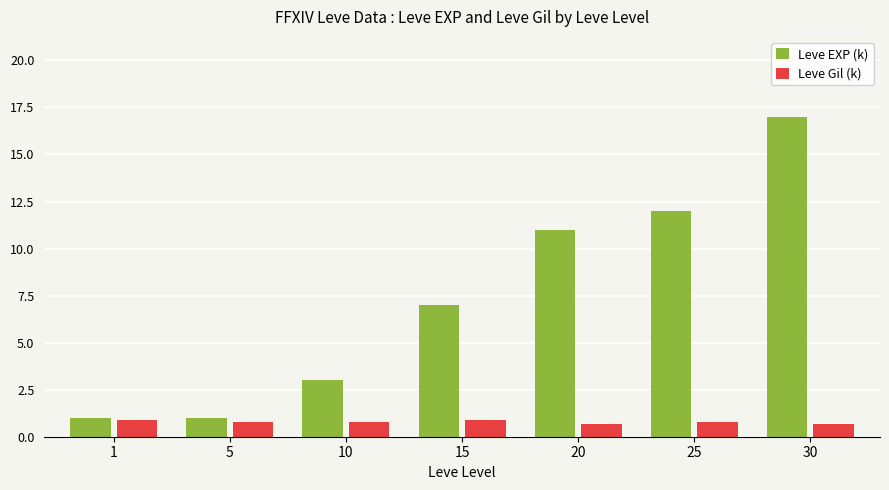

The Leve EXP (k) series shows 1.7 at 5. True or false?

False